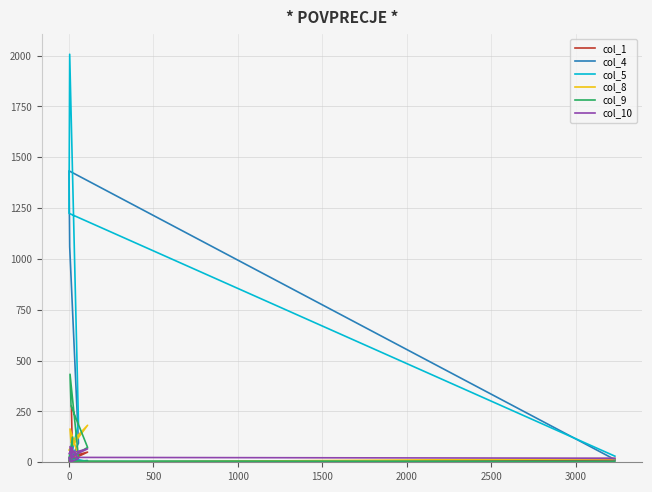

How many lines are shown in the chart?

6